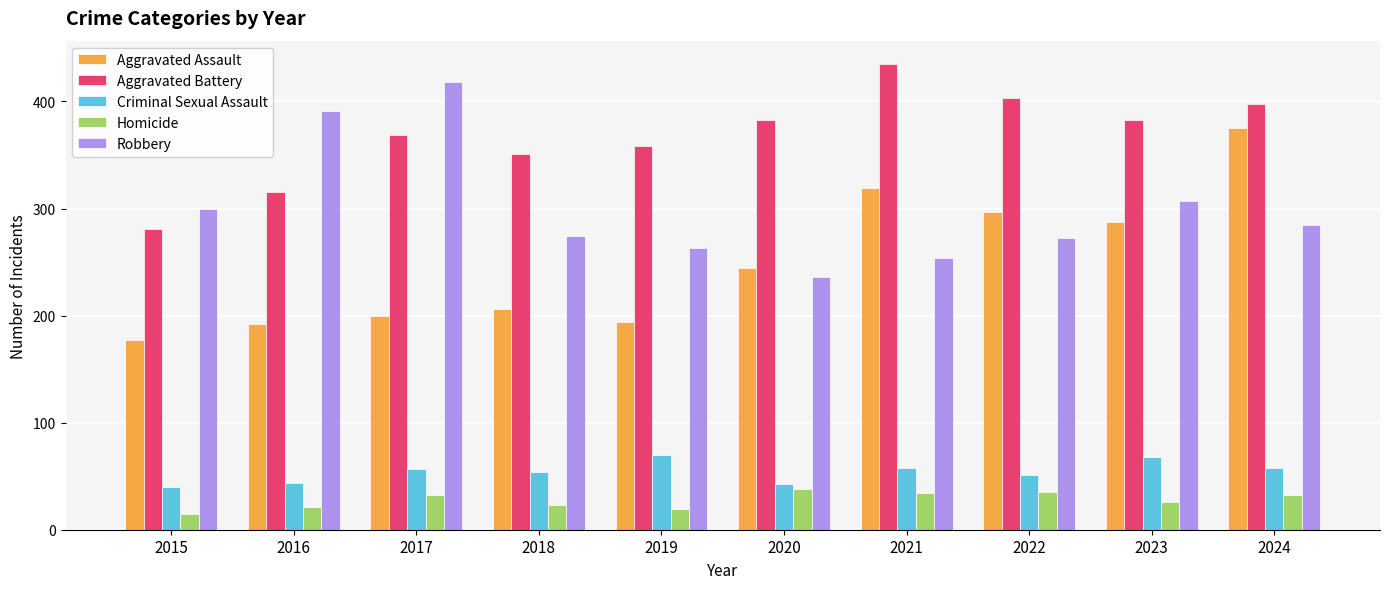

What is the total value across all series at 2020?

944